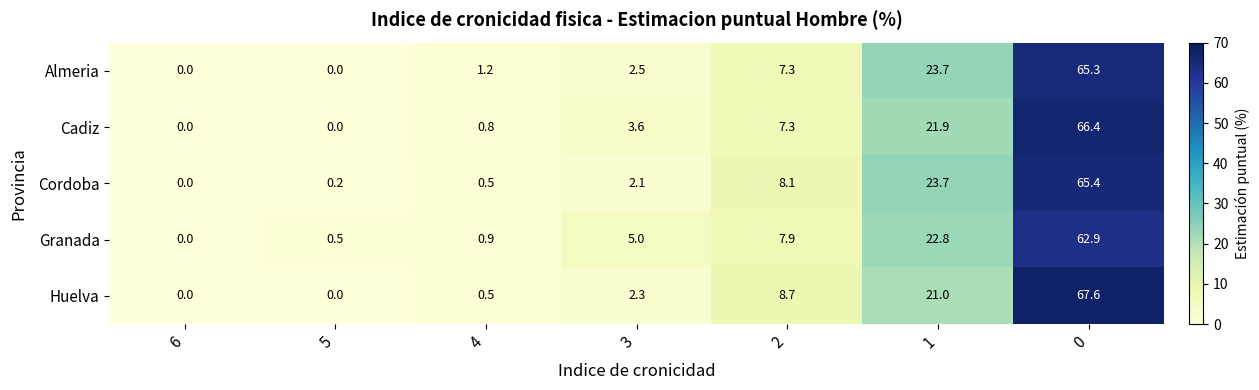

What is the difference between the Cadiz values at 4 and 3?

2.8